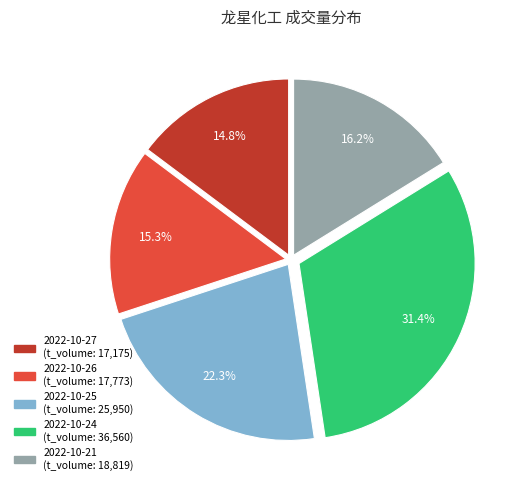

Does any single category account for the majority?

No